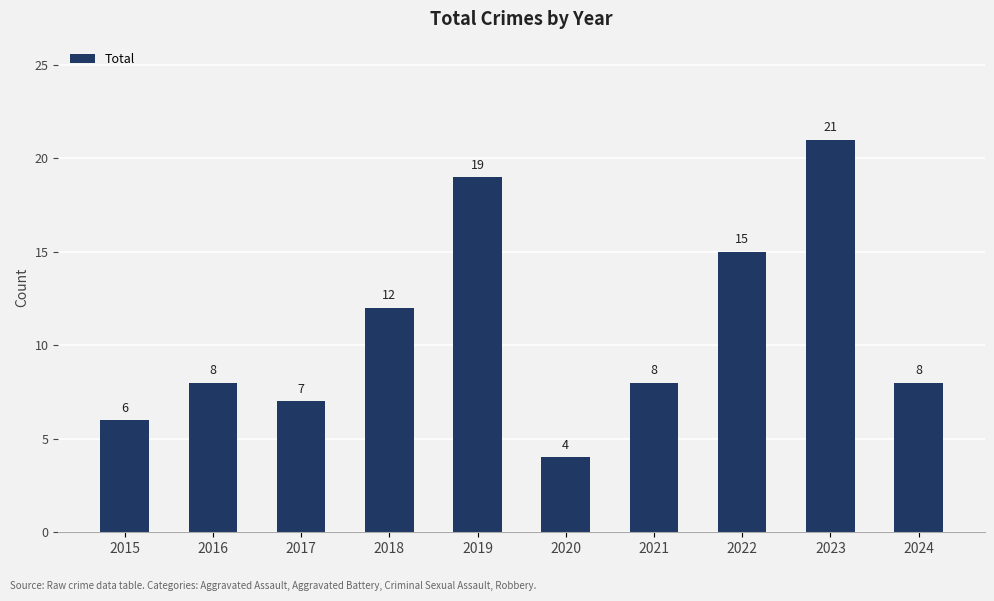

The value at 2020 is 2. True or false?

False